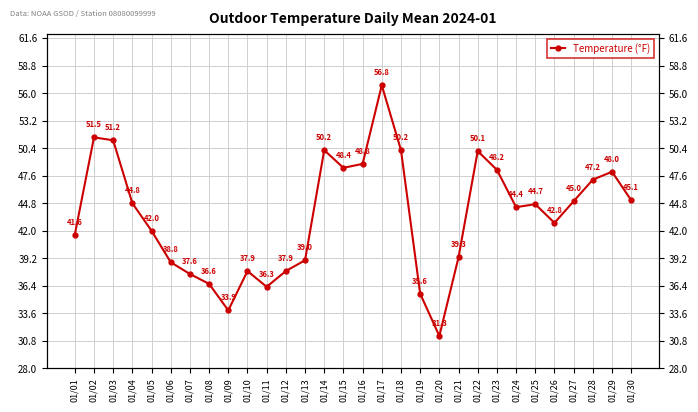

The value at 01/12 is 37.9. True or false?

True